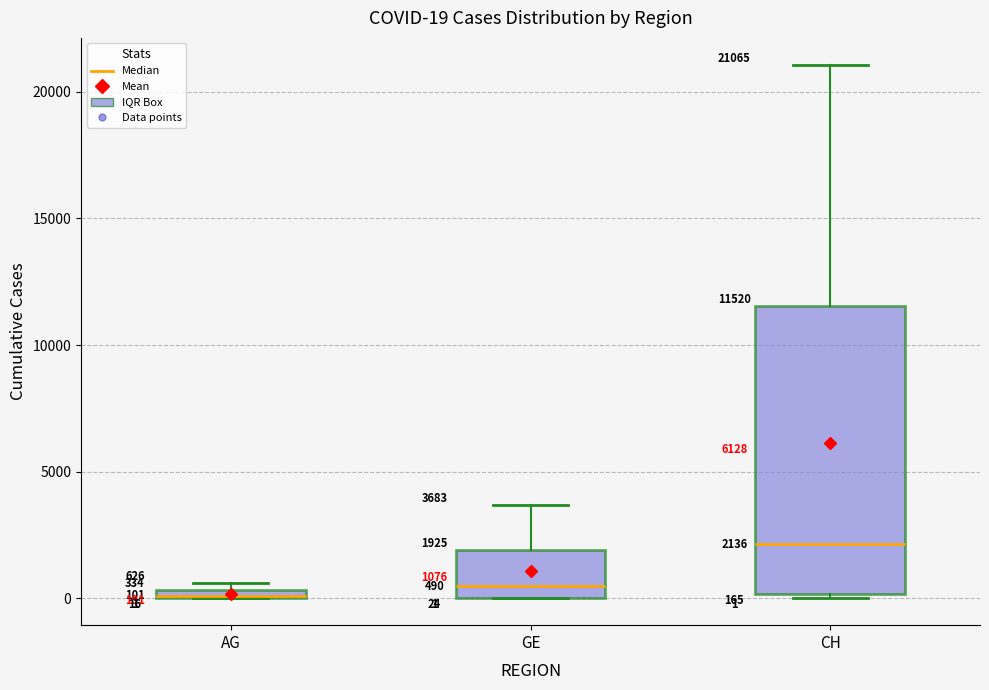

Comparing the boxes themselves (not the whiskers), which one is the tallest?

CH